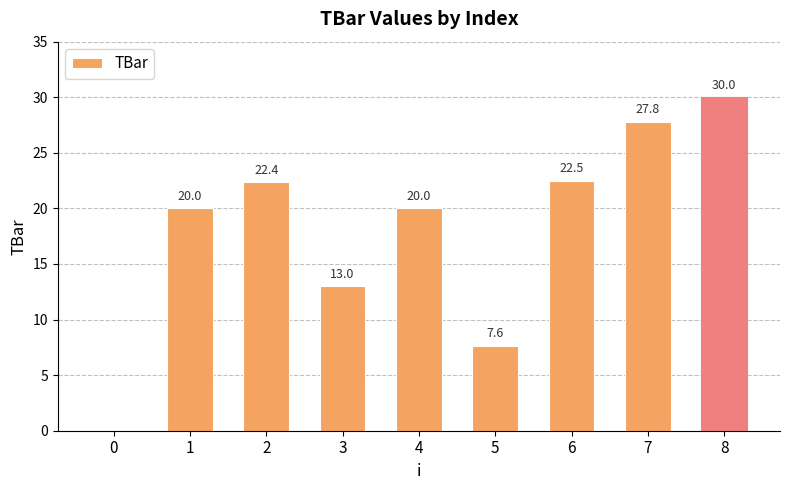

True or false: the data shows 11.9 at 0.

False